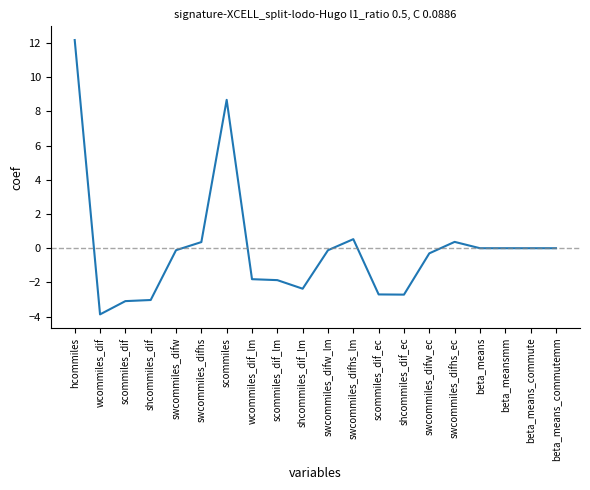

Does the chart display data point markers on the line(s)?

No